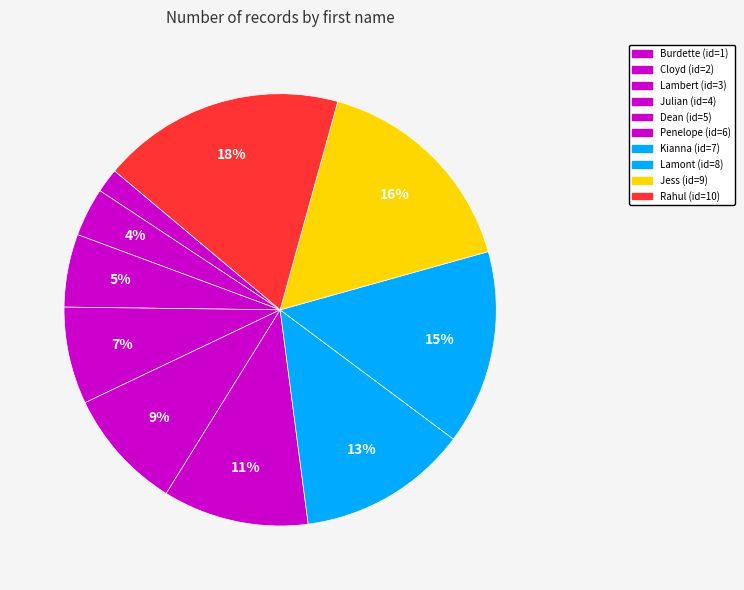

What percentage is the Kianna slice, to the nearest percent?

13%